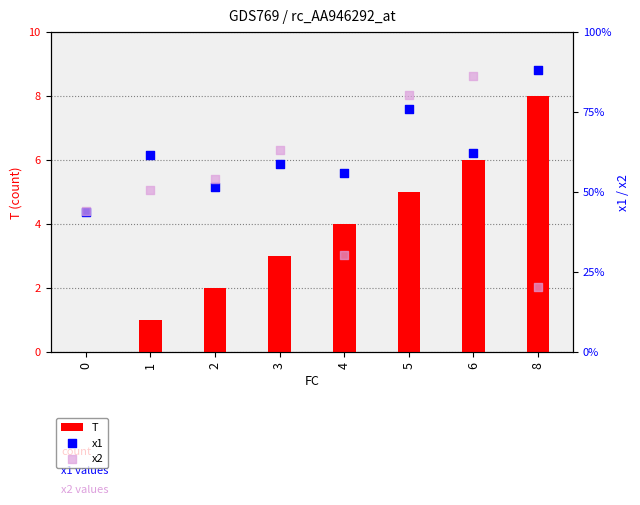

Is the value of x1 at 1 greater than the value of T at 2?

Yes